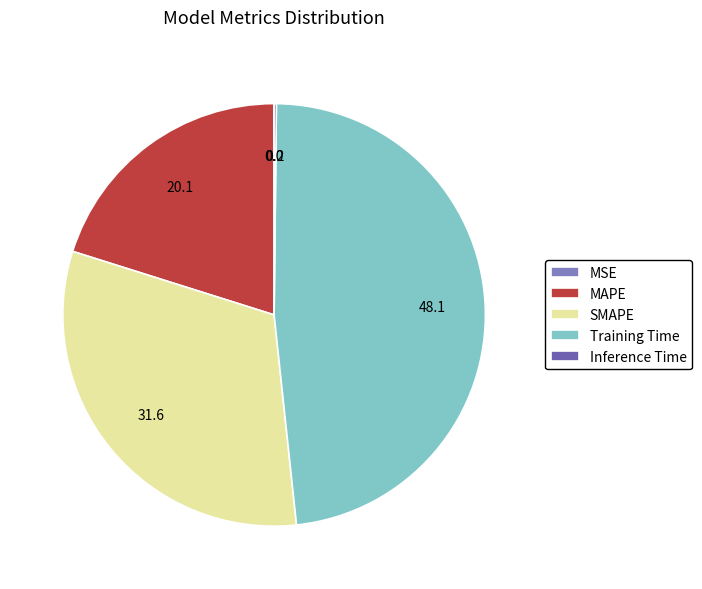

Does Training Time represent more than half of the total?

No